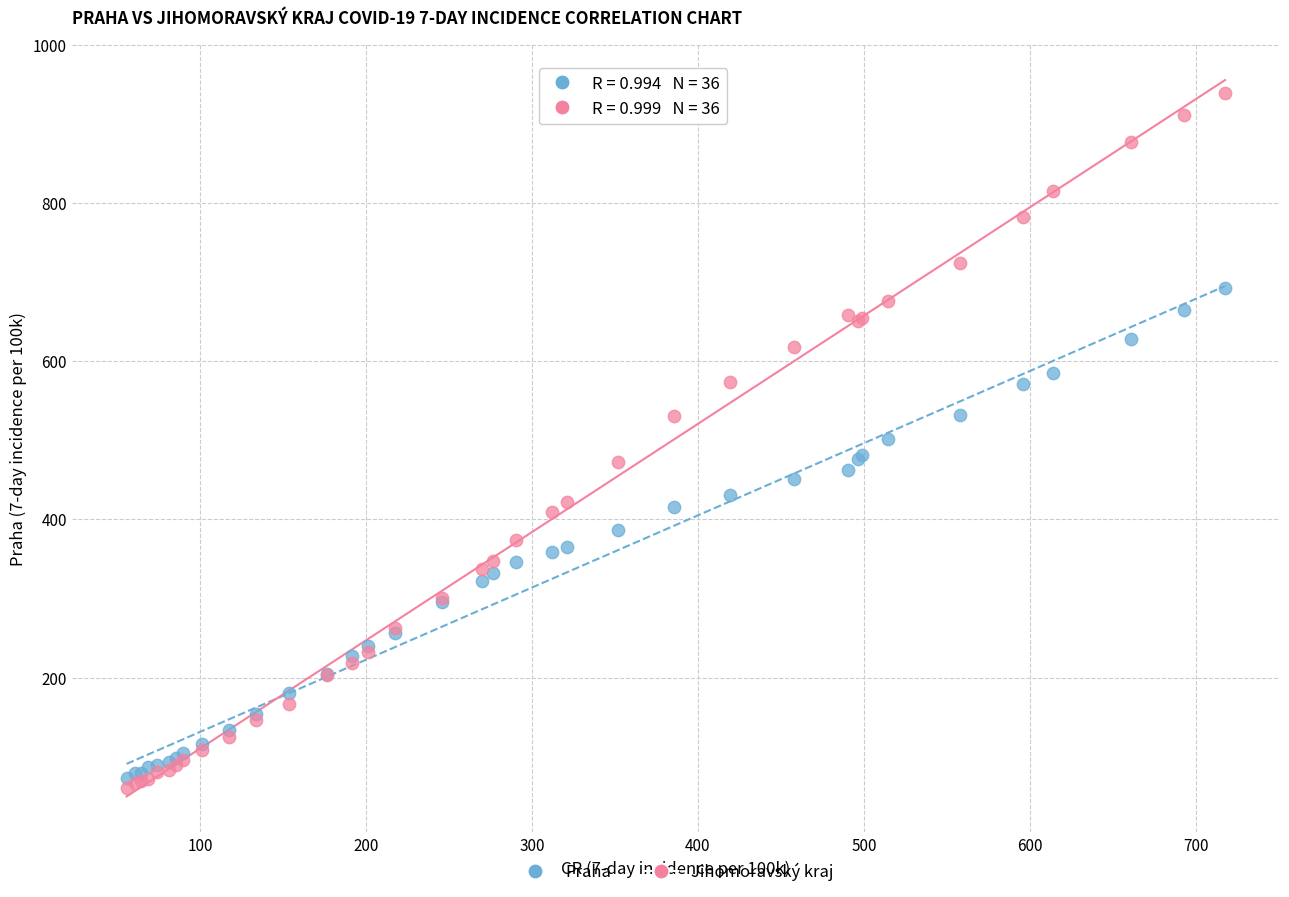

What are all the series names shown in the legend?

Praha, Jihomoravský kraj